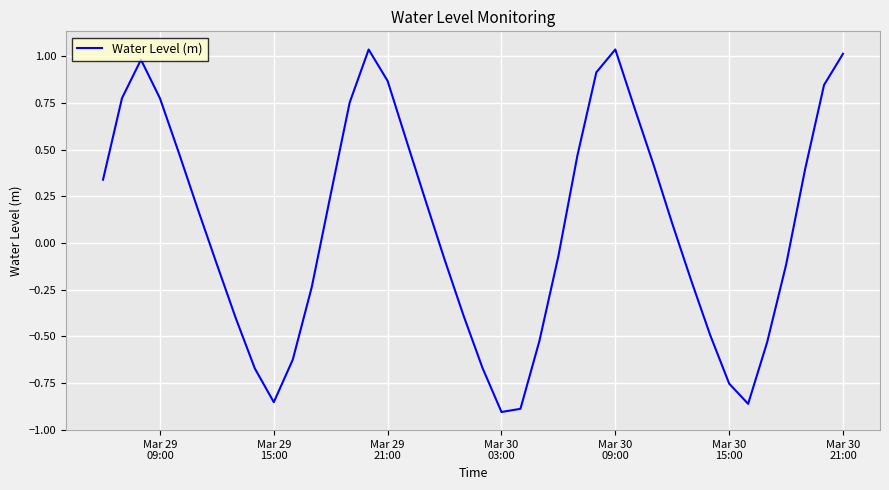

What is the difference between the maximum and minimum values?

1.9